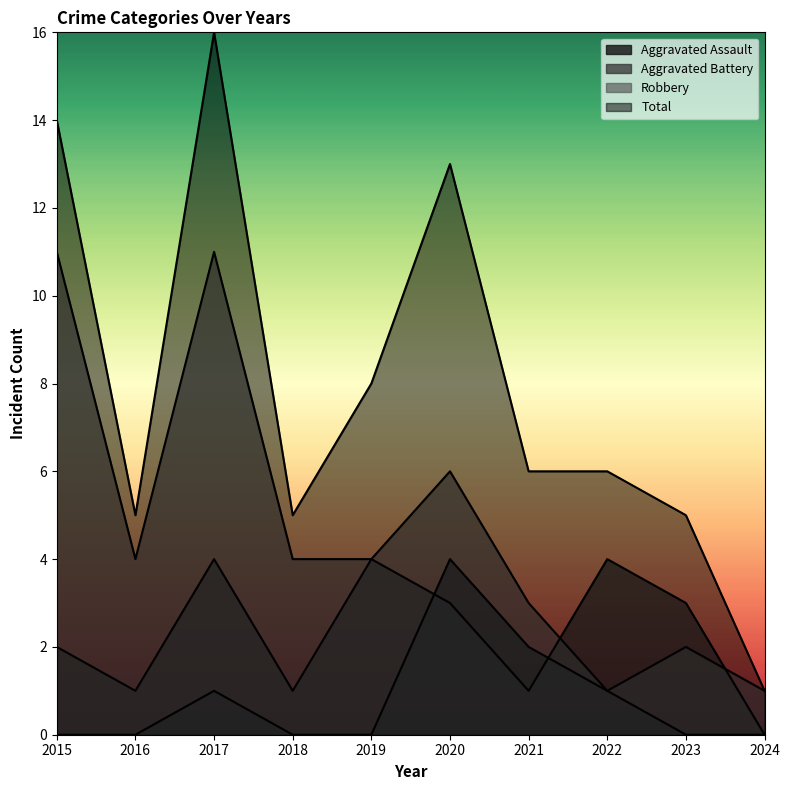

True or false: Total and Robbery cross at least once.

False